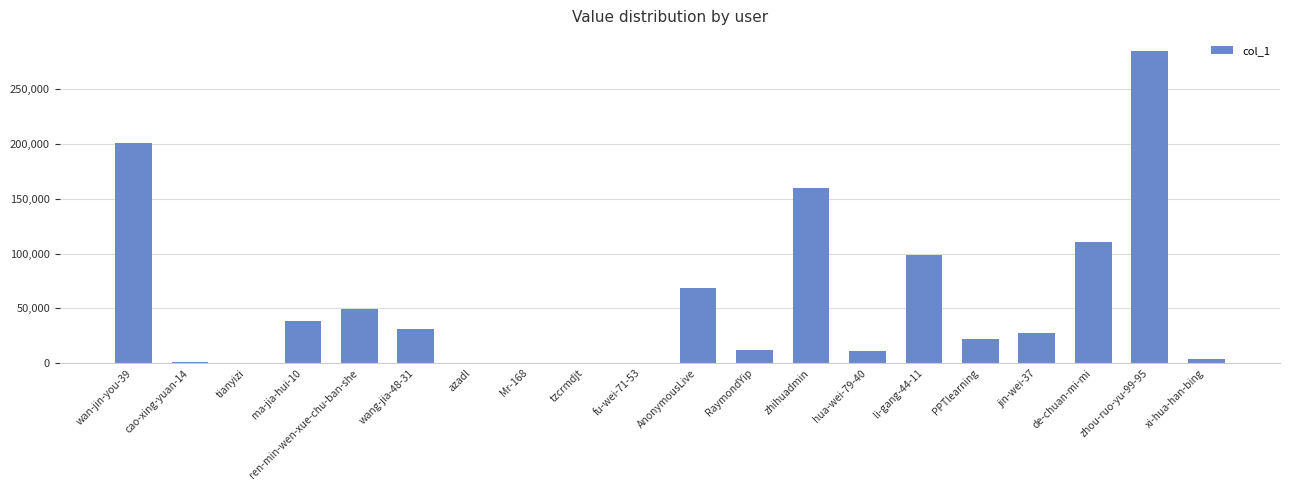

Where is the data nearest to the value 142137?

zhihuadmin